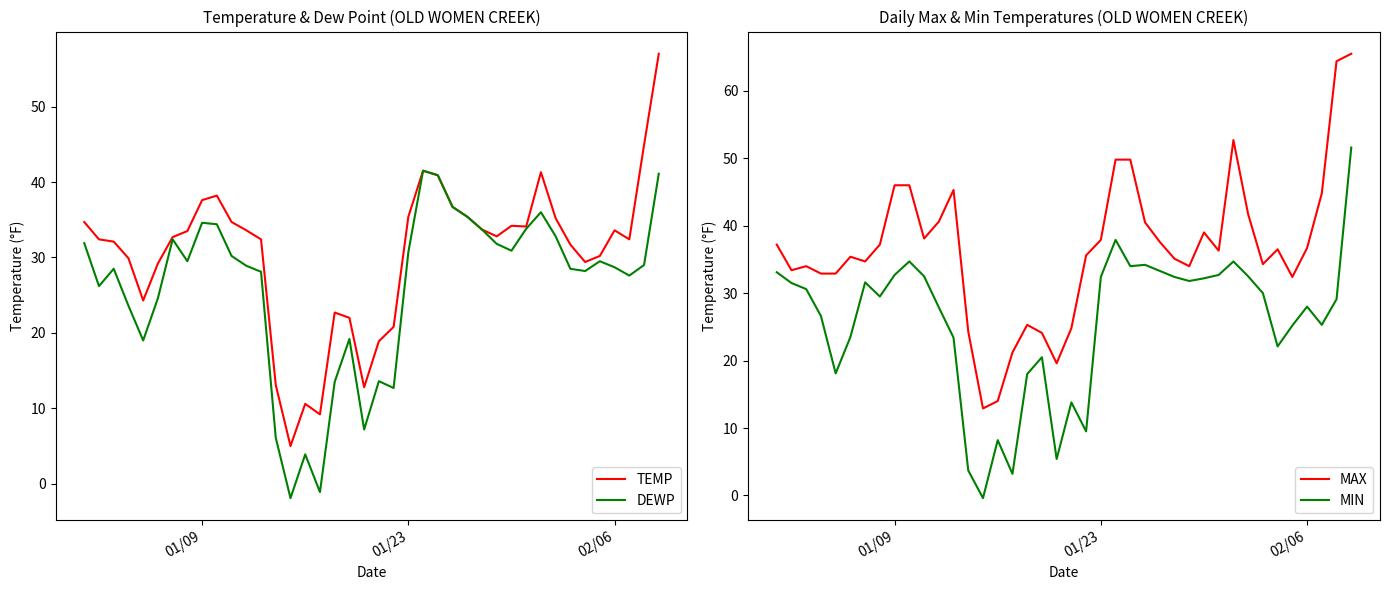

What is the maximum value for TEMP?

57.0